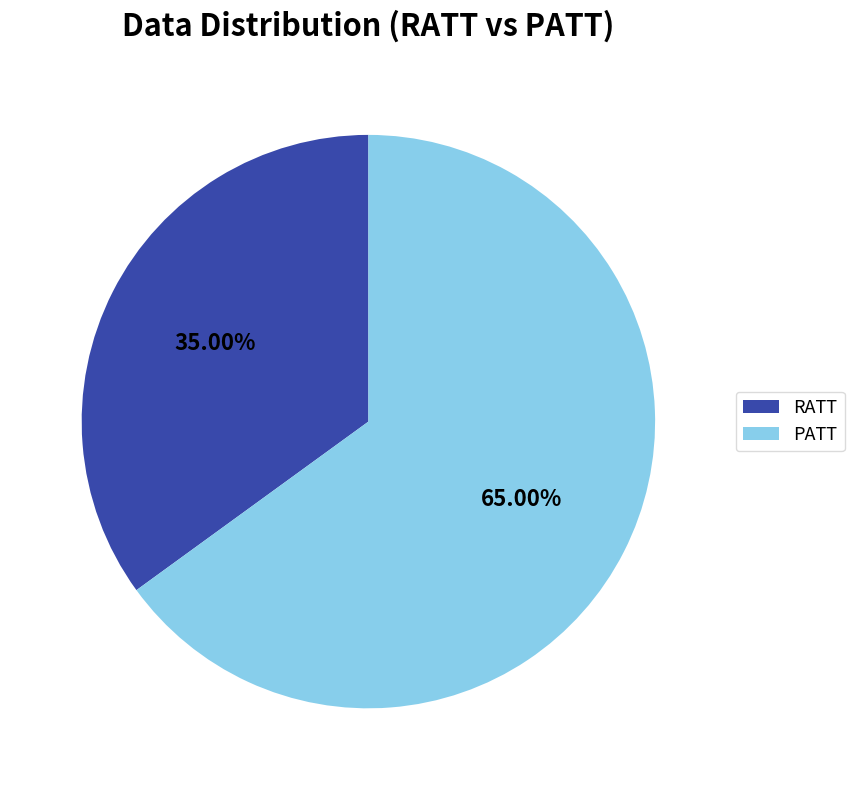

Rank the categories by value from highest to lowest.

PATT, RATT